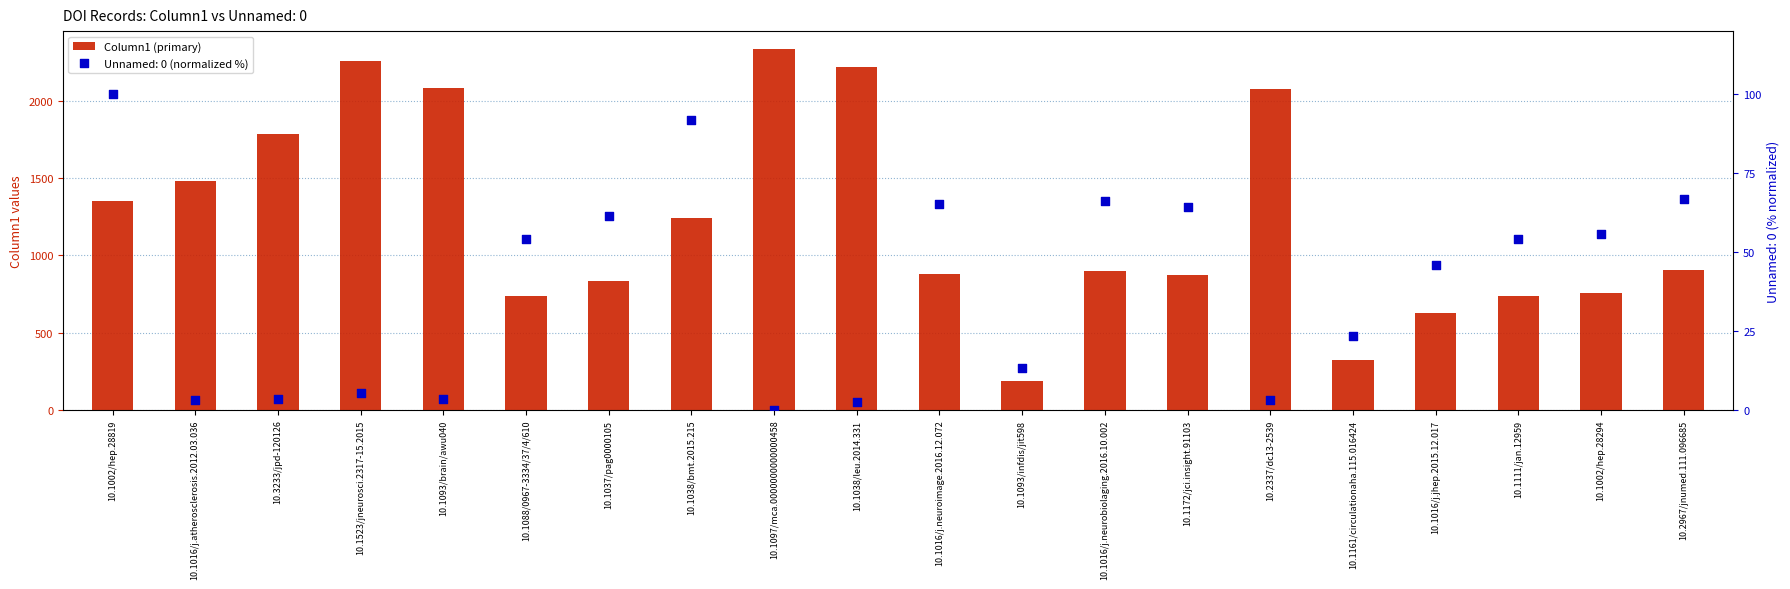

Which has a higher value, 10.1002/hep.28294 or 10.1016/j.atherosclerosis.2012.03.036?

10.1016/j.atherosclerosis.2012.03.036